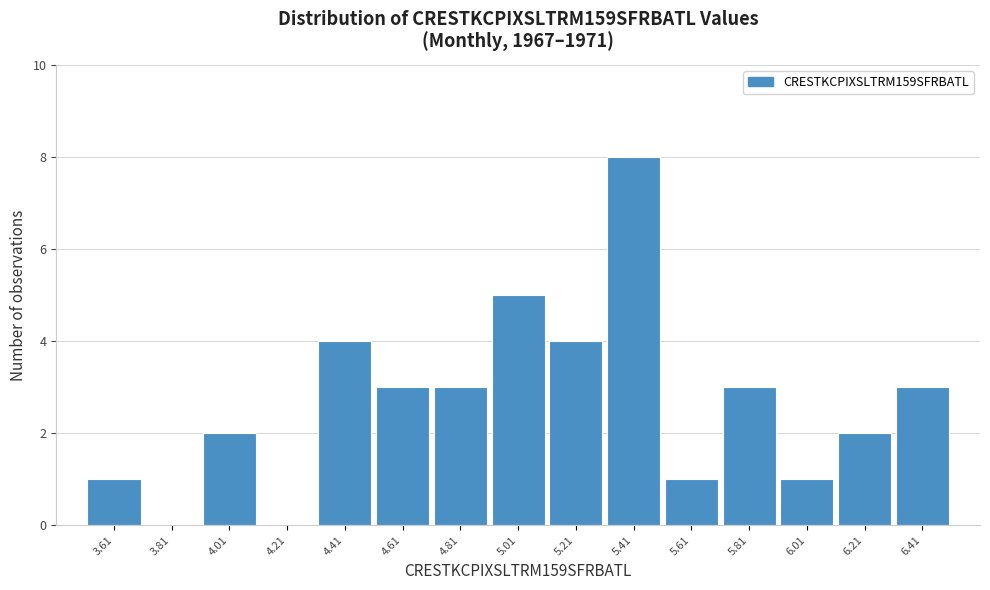

How tall is the bar that spans 4.52 to 4.72 on the x-axis? Neither the bar edges nor the heights are printed on the chart, so give them approximately, as read against the axes.

3